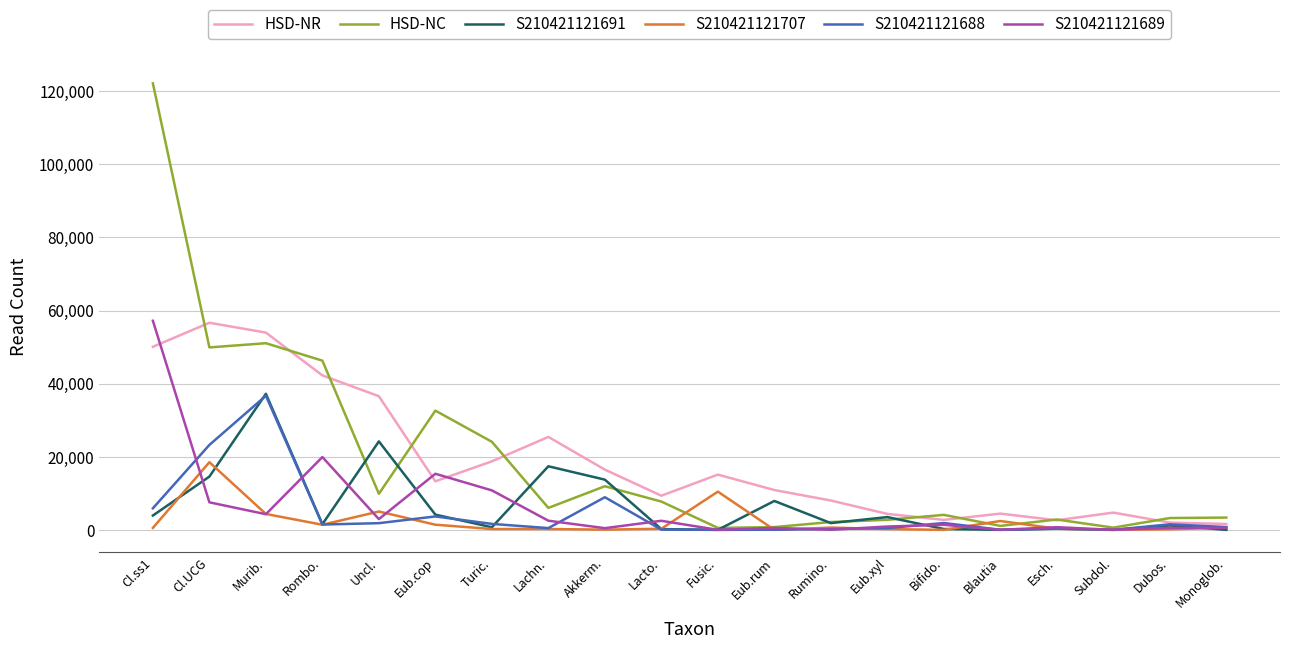

What position from the left is Blautia?

16